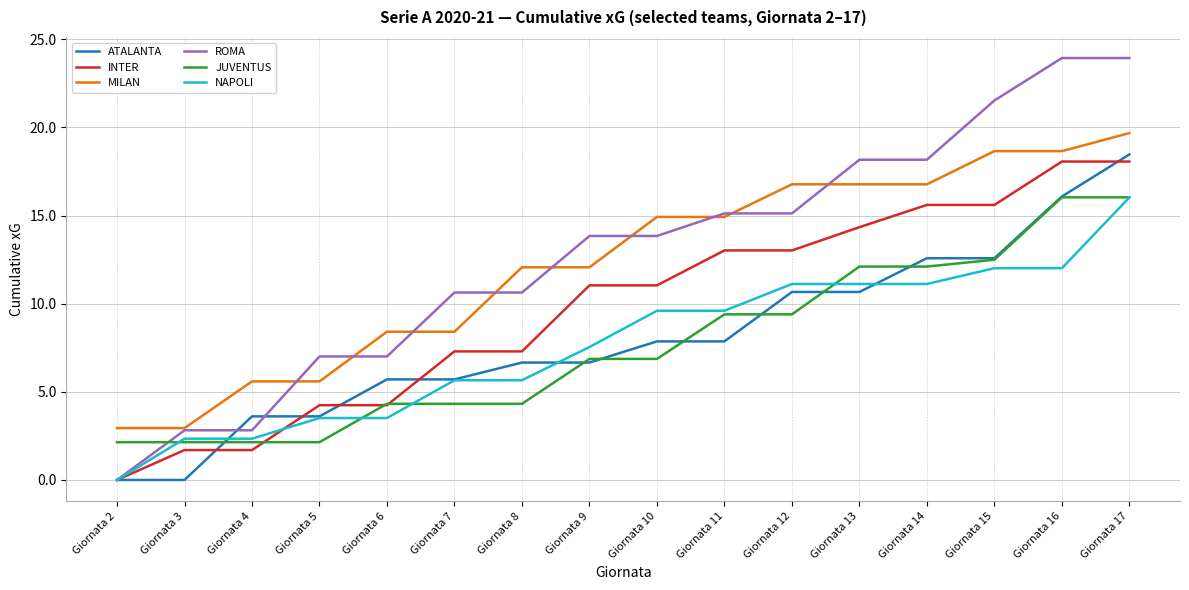

Is the value of ATALANTA at Giornata 2 greater than the value of NAPOLI at Giornata 12?

No